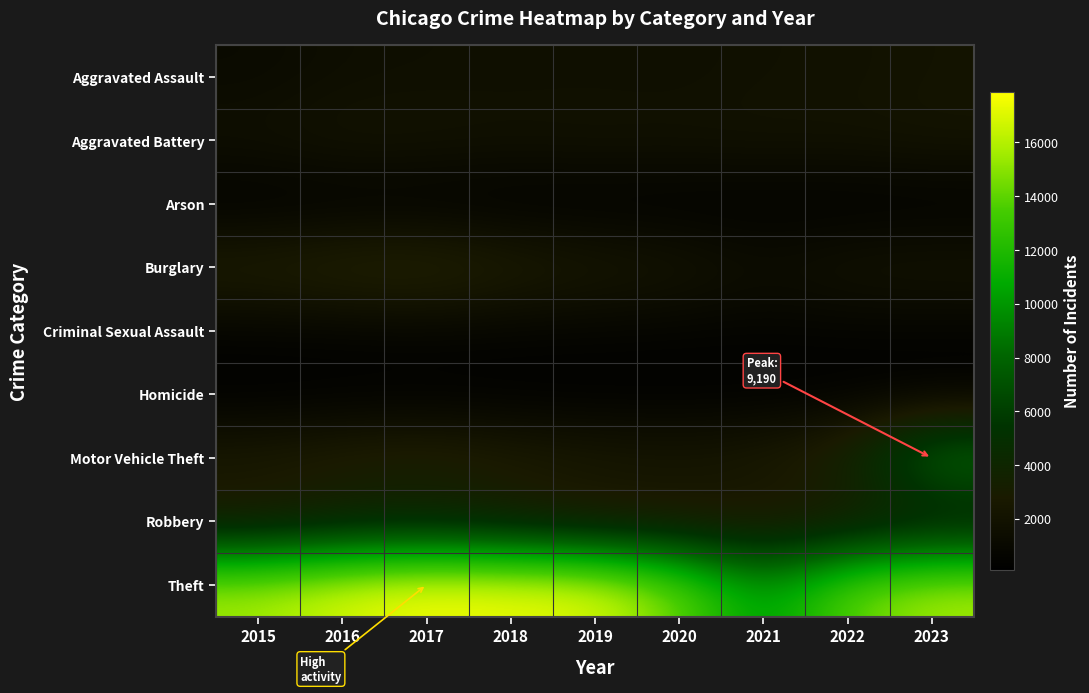

List the series in order of their peak value, lowest first.

Arson, Homicide, Criminal Sexual Assault, Aggravated Assault, Aggravated Battery, Robbery, Burglary, Motor Vehicle Theft, Theft